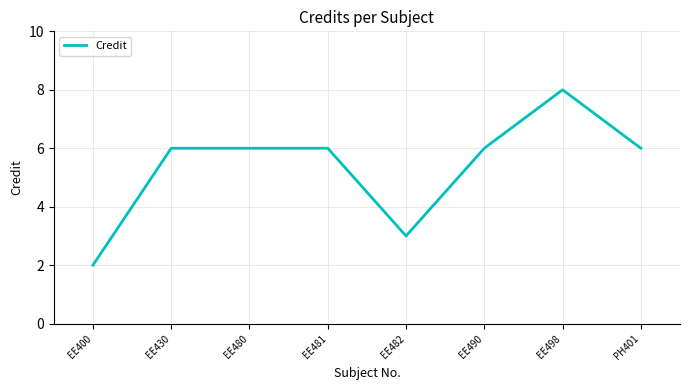

What is the average value?

5